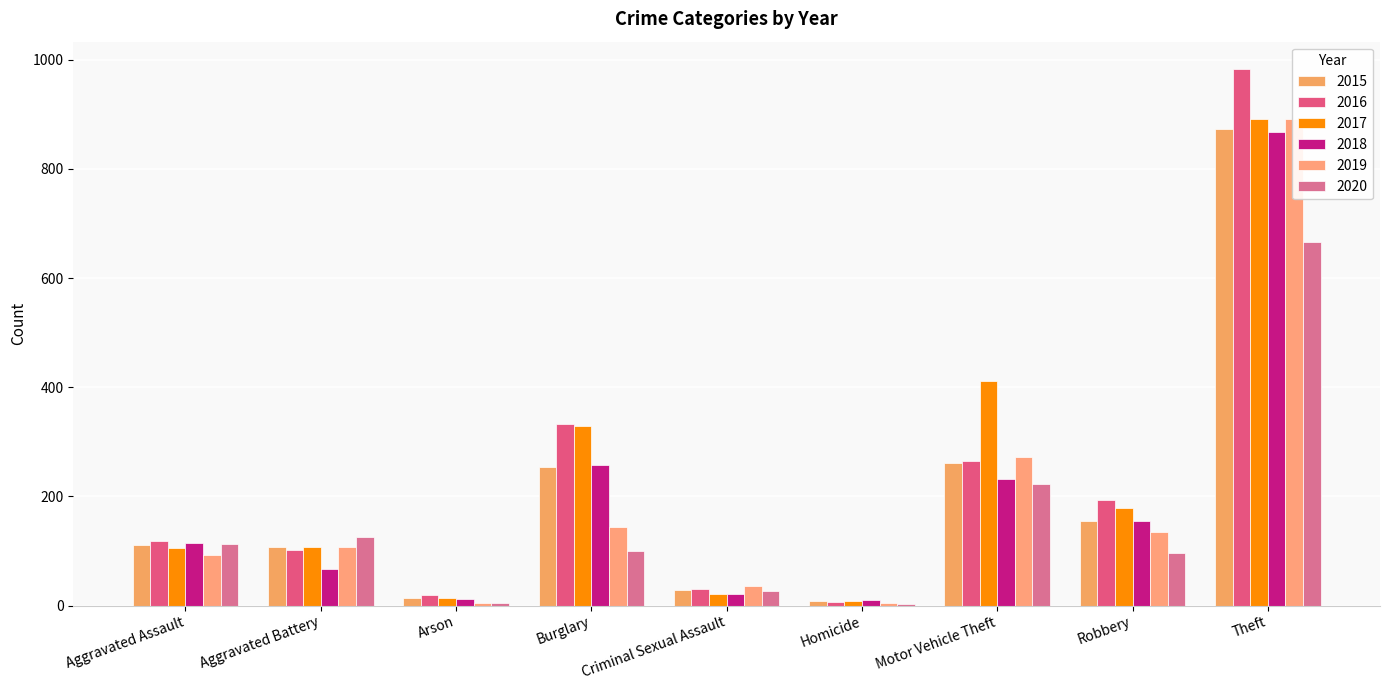

What position from the left is Robbery?

8